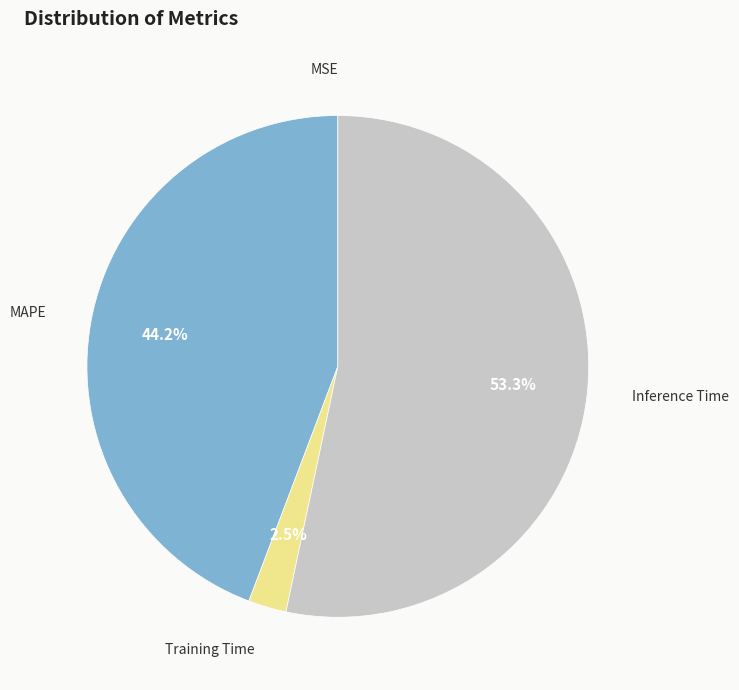

Which slice is the largest?

Inference Time